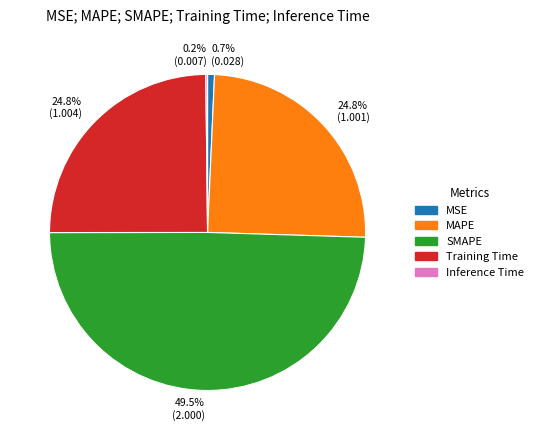

To the nearest percent, what percentage of the pie is MAPE?

25%